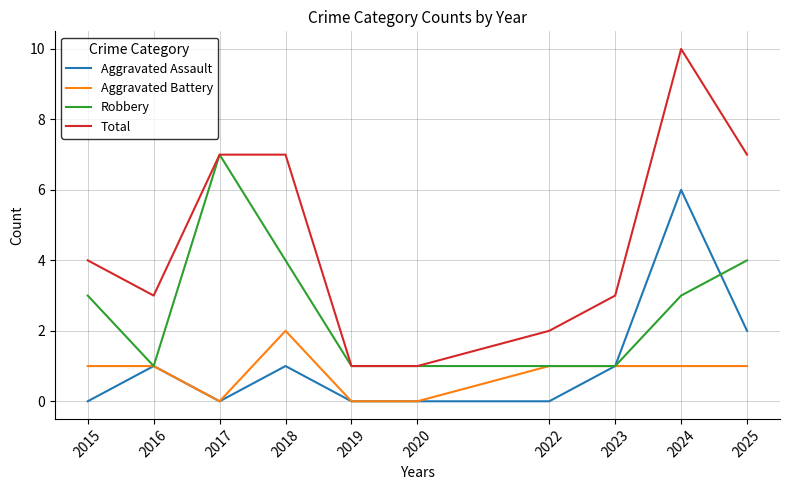

True or false: Aggravated Battery and Total cross at least once.

False